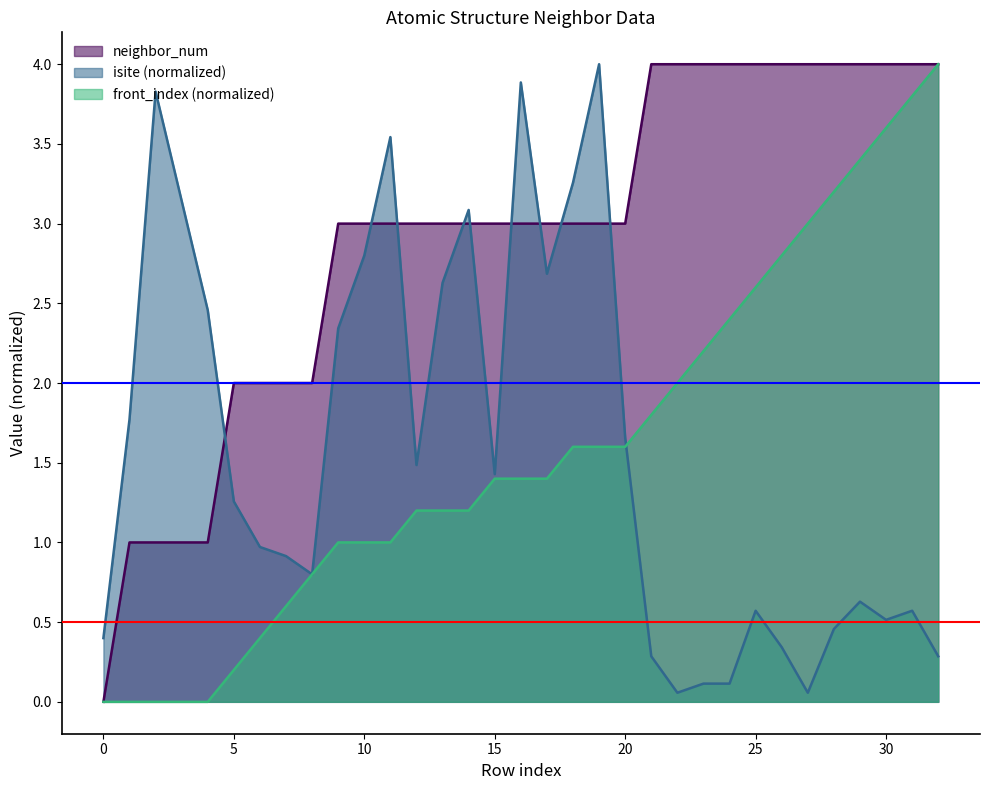

How many intersections are there between front_index and isite?

1